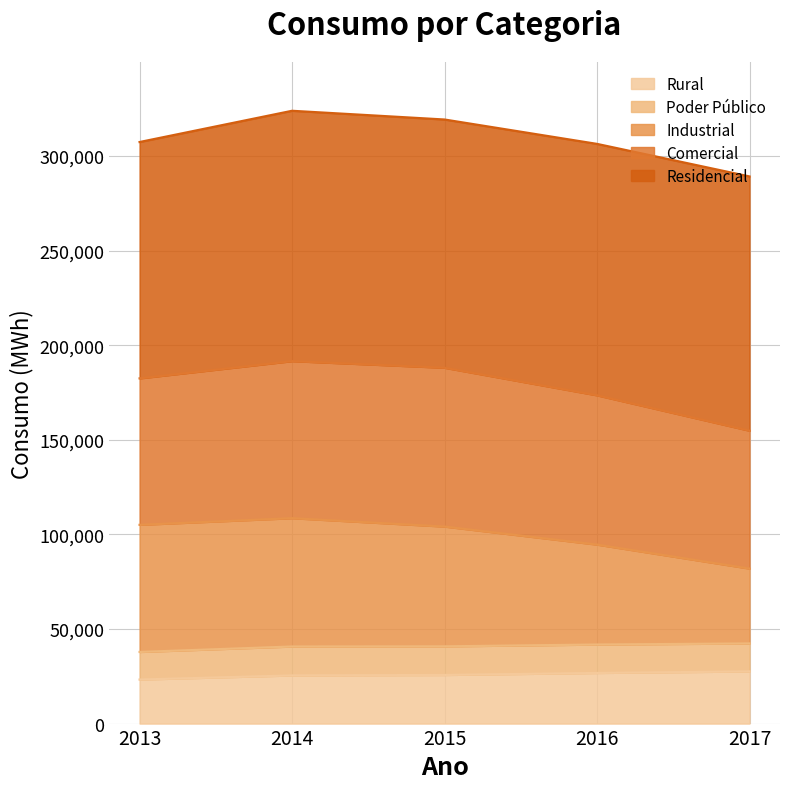

Between 2014 and 2015, which is larger?

2015